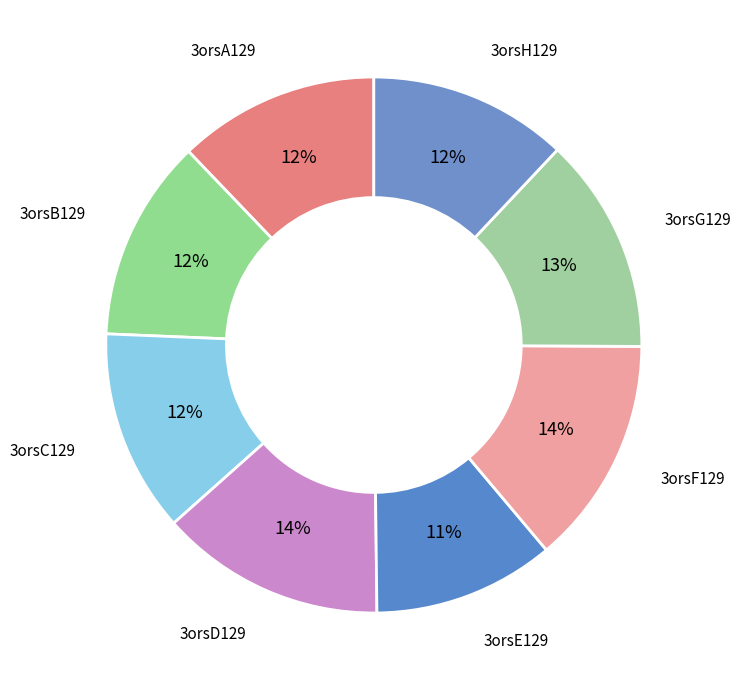

Does 3orsE129 account for over 50% of the chart?

No